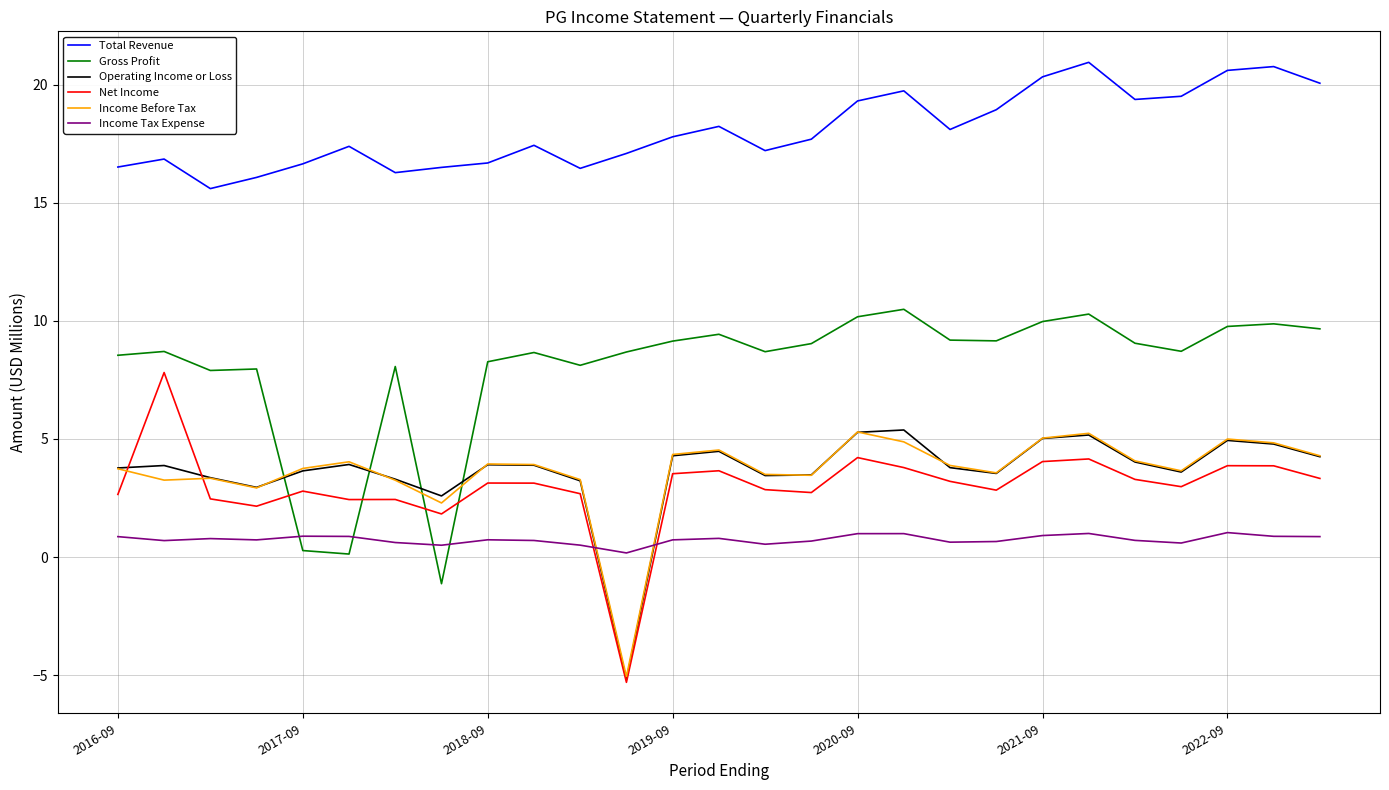

True or false: Operating Income or Loss and Total Revenue intersect in this chart.

False